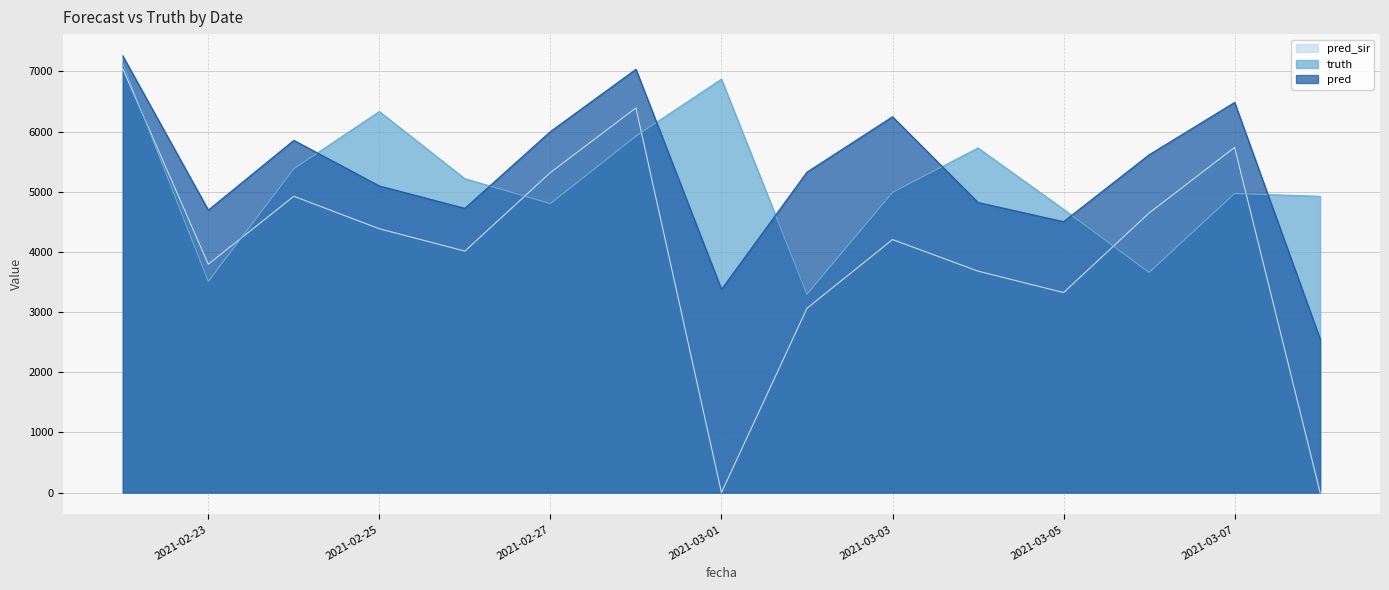

At which label does truth reach its minimum?

2021-03-02